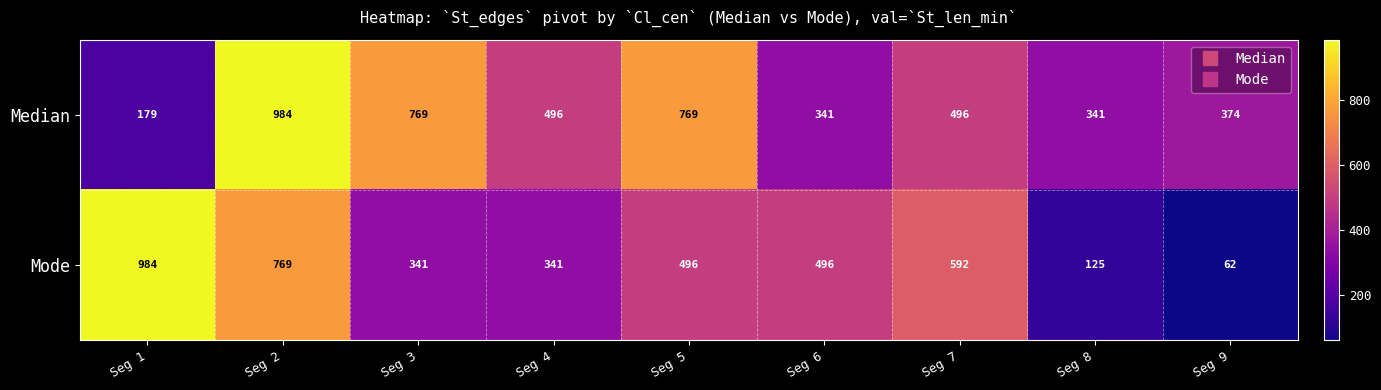

What is the greatest value displayed?

984